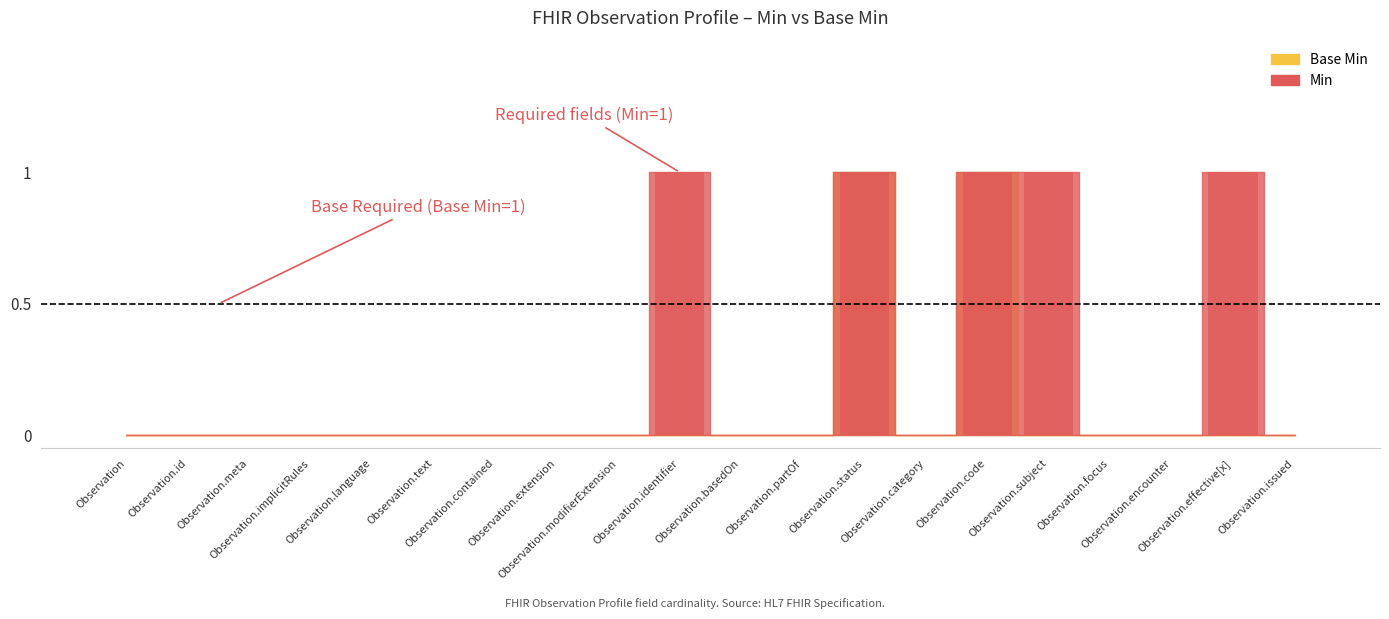

At Observation.basedOn, list the series in order from smallest to largest.

Min, Base Min